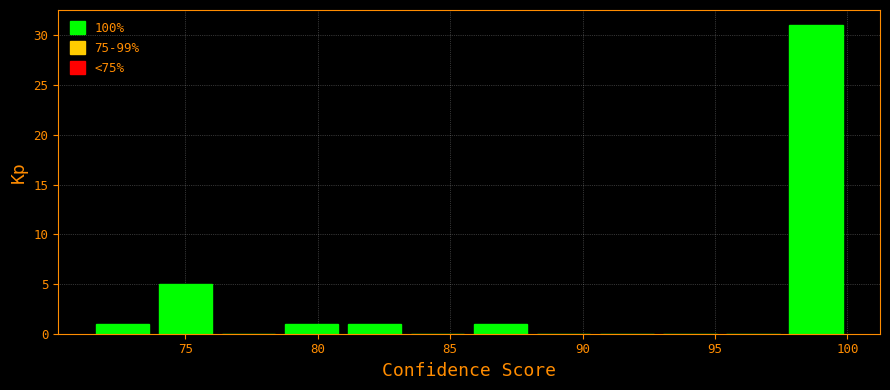

Reading left to right, transcribe this chart: for each bar, give the range it covers on the x-axis and its height. Neither the bar edges nor the heights are printed on the chart, so give them approximately, as read against the axes.

71.5 to 74.0: 1
74.0 to 76.0: 5
76.0 to 78.5: 0
78.5 to 81.0: 1
81.0 to 83.5: 1
83.5 to 85.5: 0
85.5 to 88.0: 1
88.0 to 90.5: 0
90.5 to 93.0: 0
93.0 to 95.0: 0
95.0 to 97.5: 0
97.5 to 100.0: 31